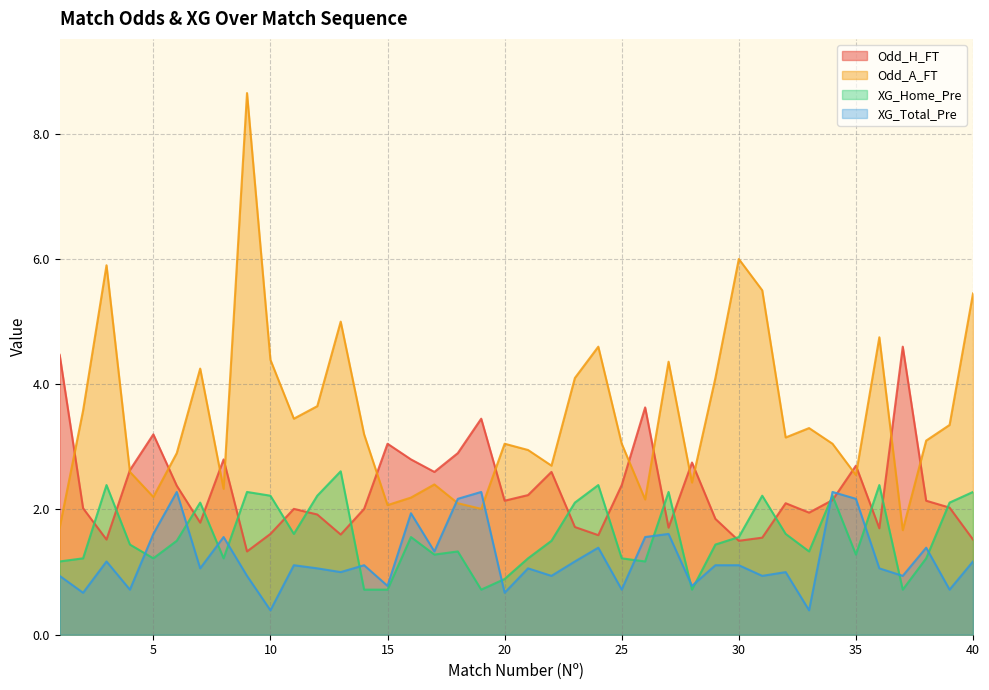

At how many categories does at least one series exceed 3?

30